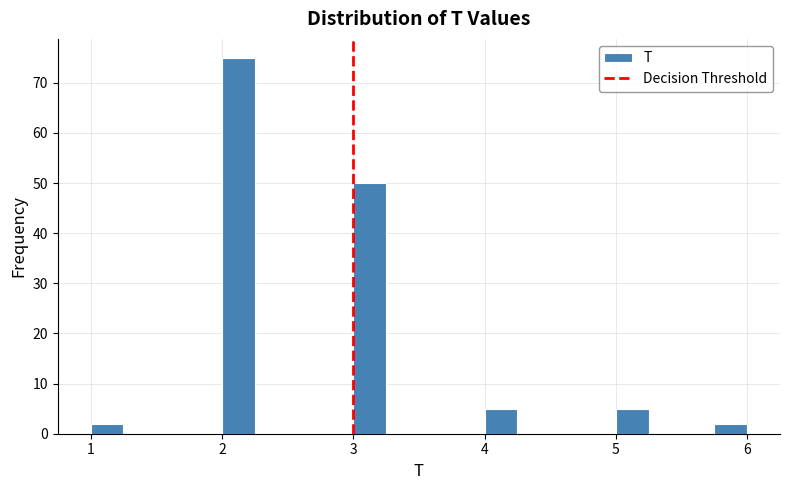

Around what value on the x-axis is the tallest bar? Give the approximate position of its centre, as read against the axis.

2.1